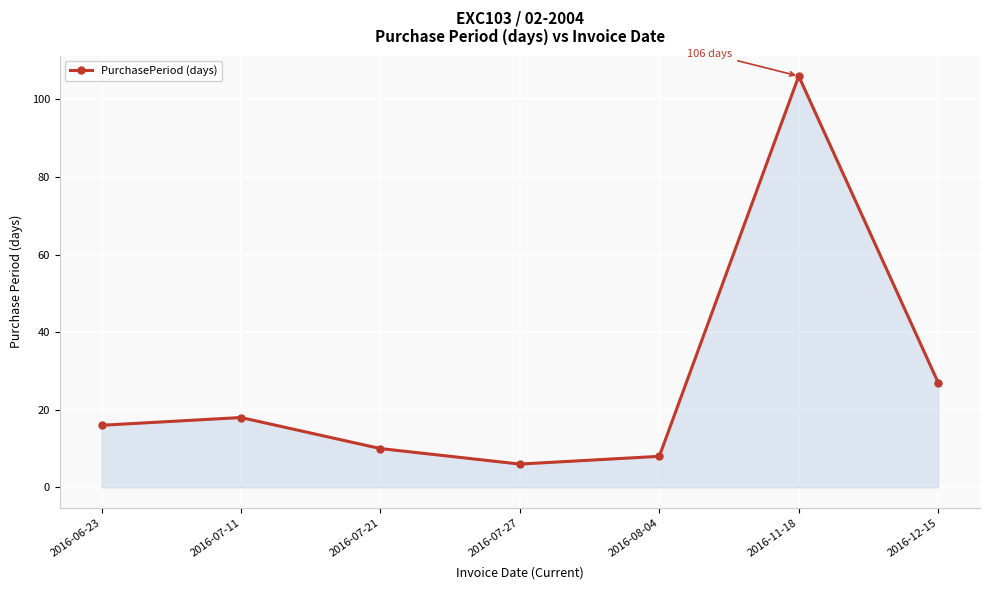

Reading right to left, list all the values displayed in this chart.

2016-12-15=27	2016-11-18=106	2016-08-04=8	2016-07-27=6	2016-07-21=10	2016-07-11=18	2016-06-23=16